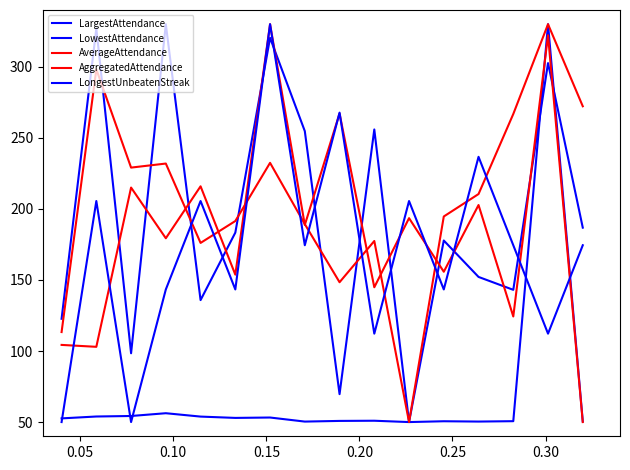

How many distinct data groups are displayed?

5